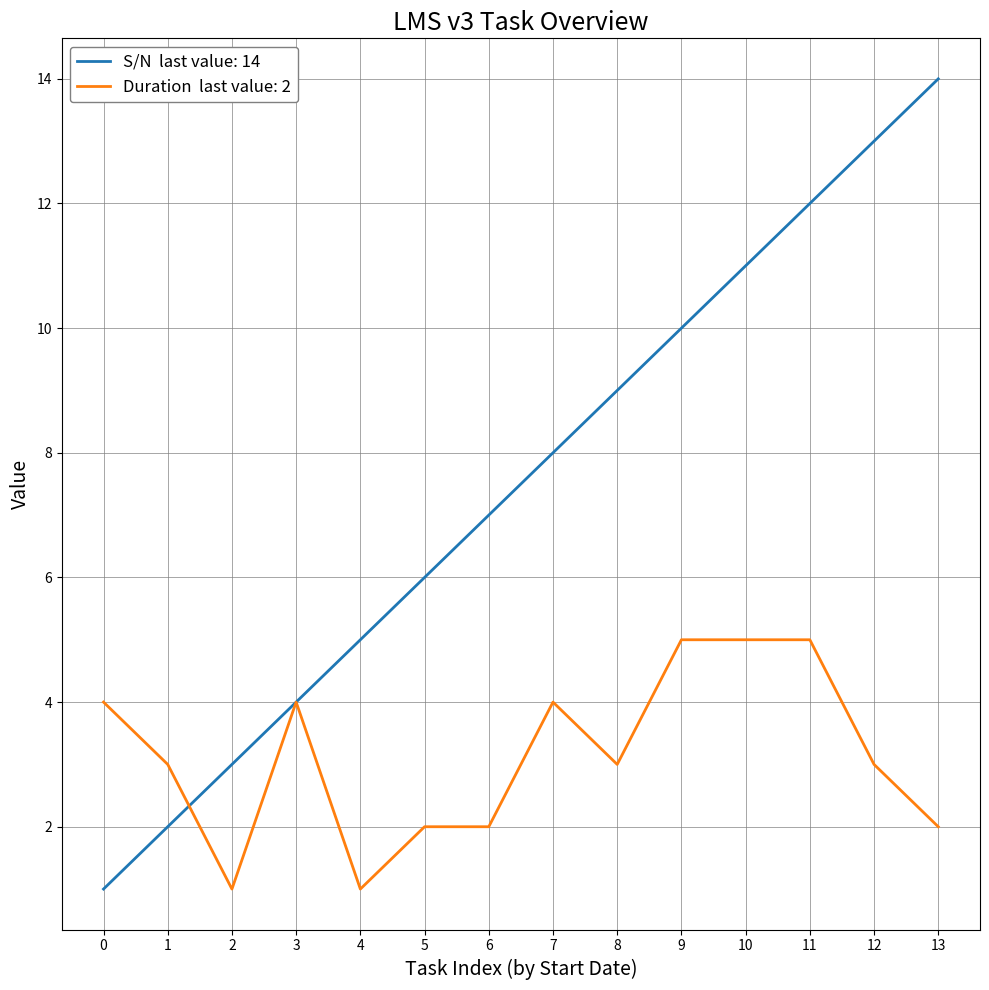

Which label corresponds to the largest value in the chart?

13